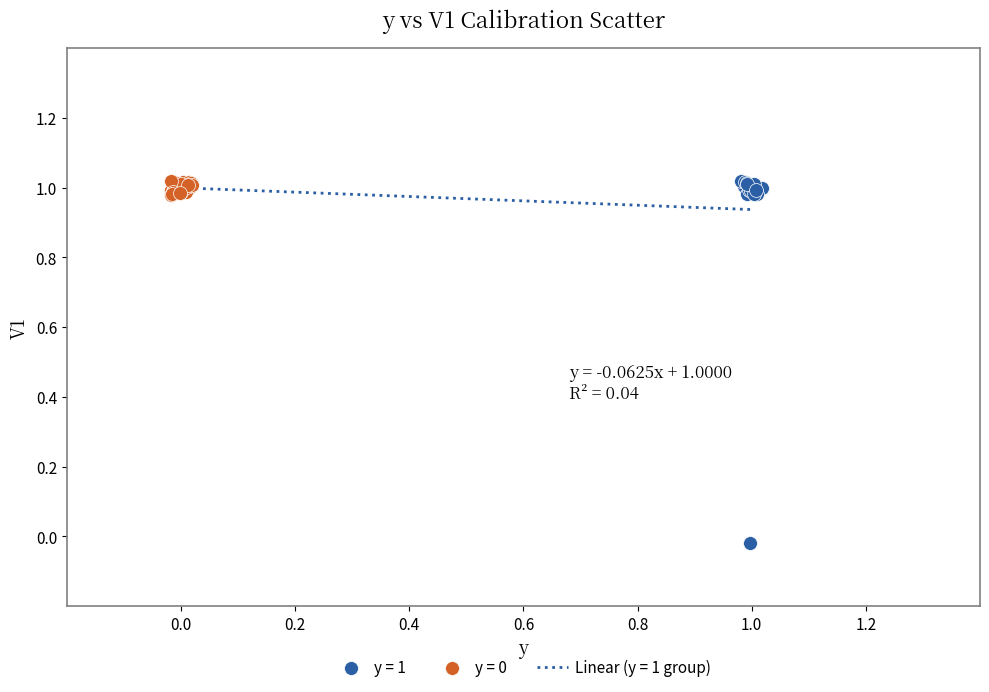

Which series contains the lowest Y value?

y = 1